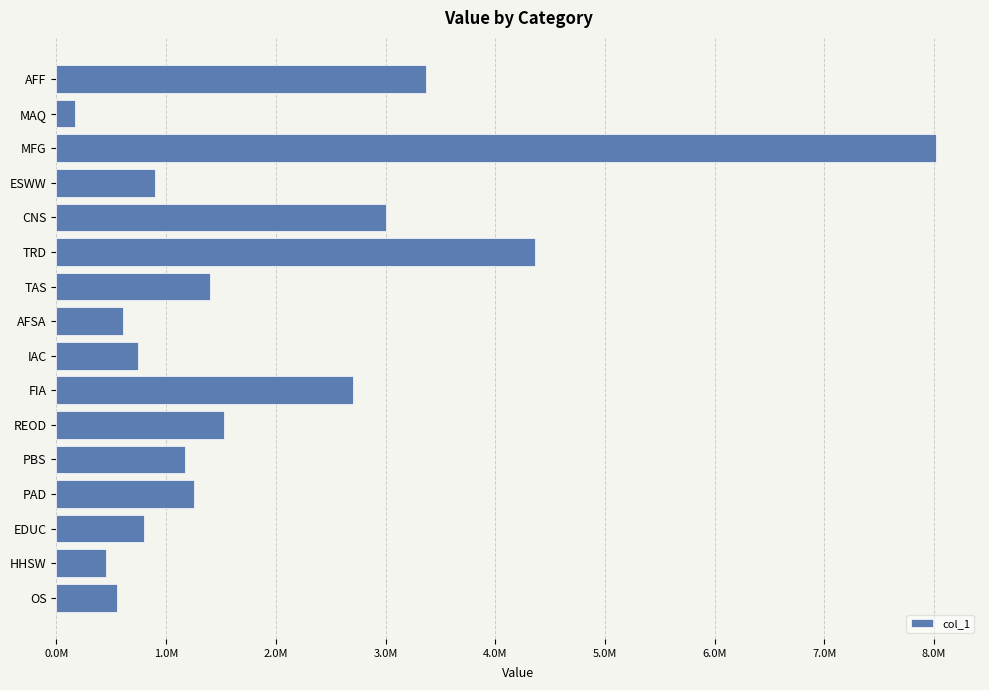

What is the average value?

1938806.2